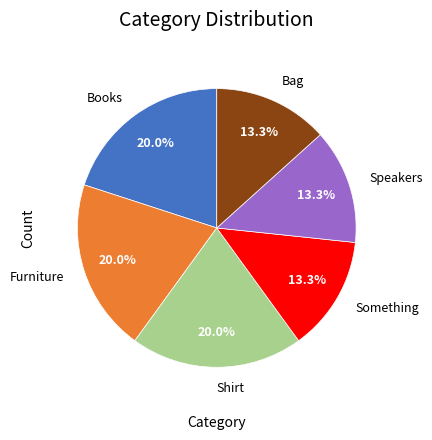

True or false: Something accounts for 8% of the total.

False